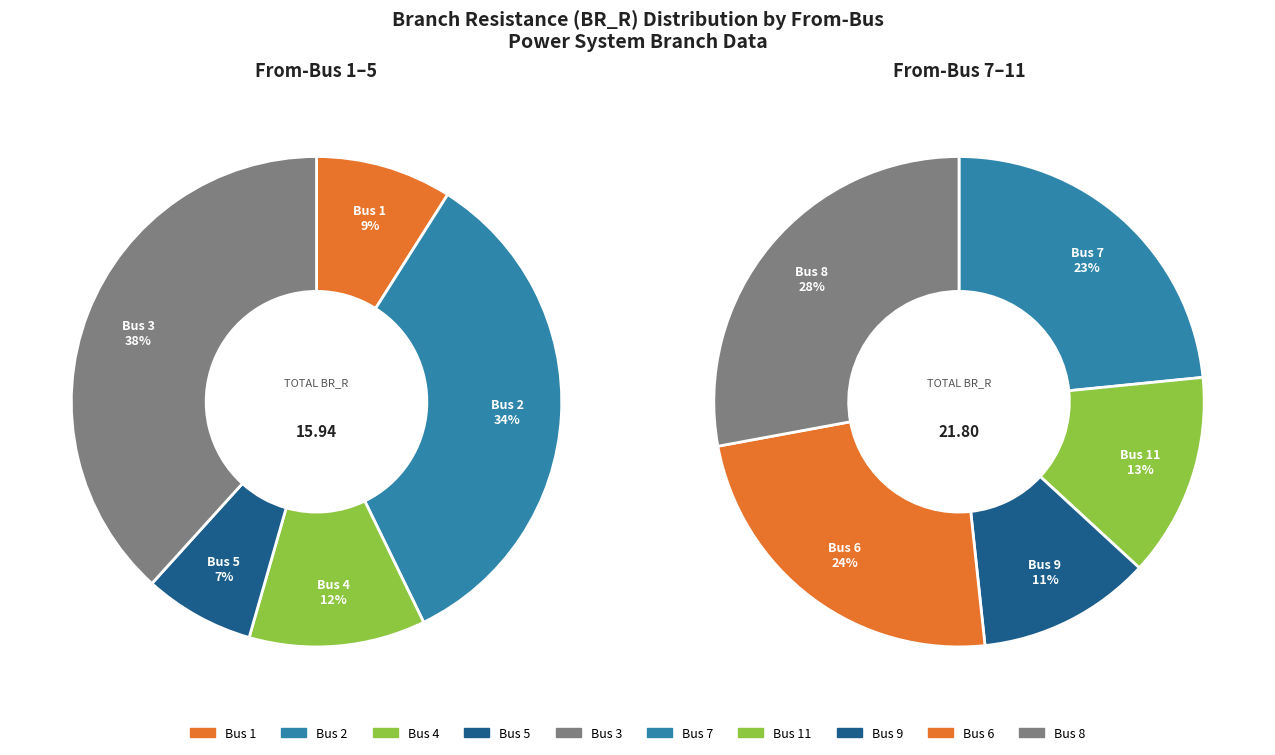

Which category has the biggest portion of the pie?

8